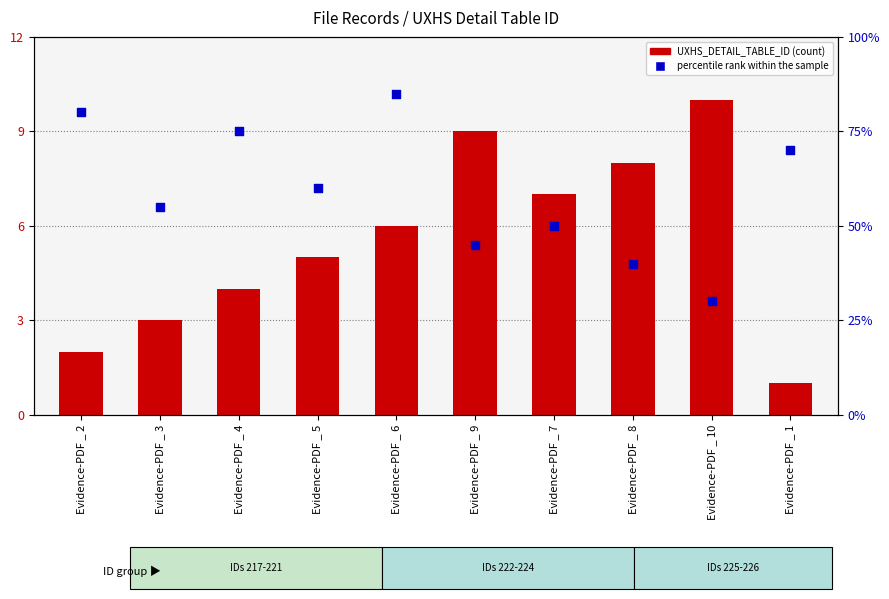

Which series contains the lowest Y value?

UXHS_DETAIL_TABLE_ID (count)